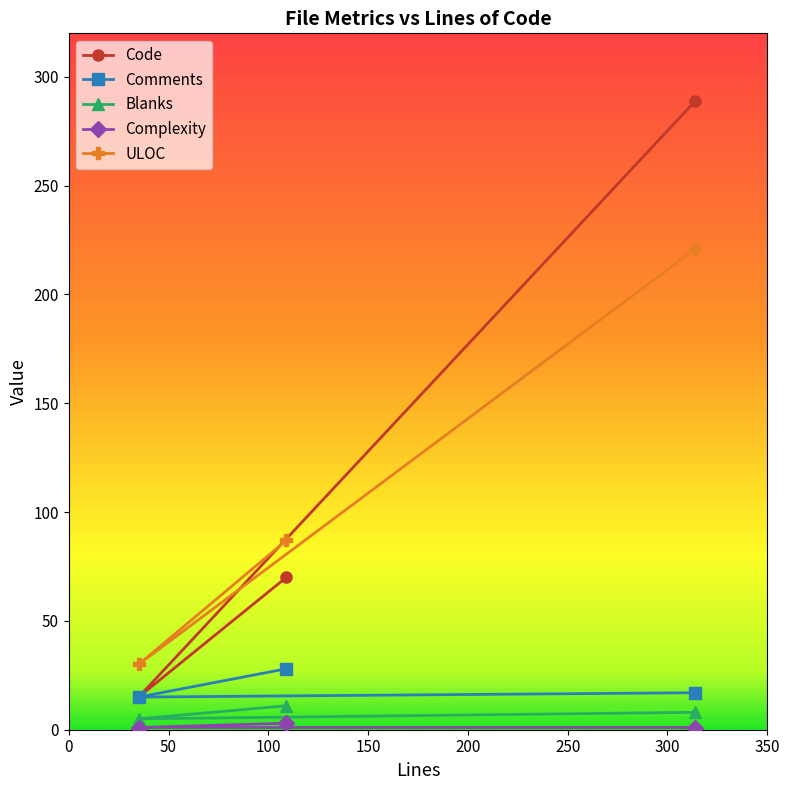

Reading left to right, list all the values displayed in this chart.

Code: 70	15	289
Comments: 28	15	17
Blanks: 11	5	8
Complexity: 3	1	1
ULOC: 87	30	221